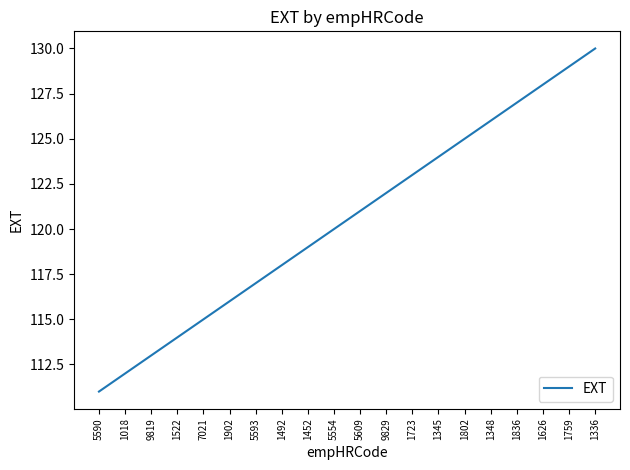

What is the difference between the maximum and minimum values?

19